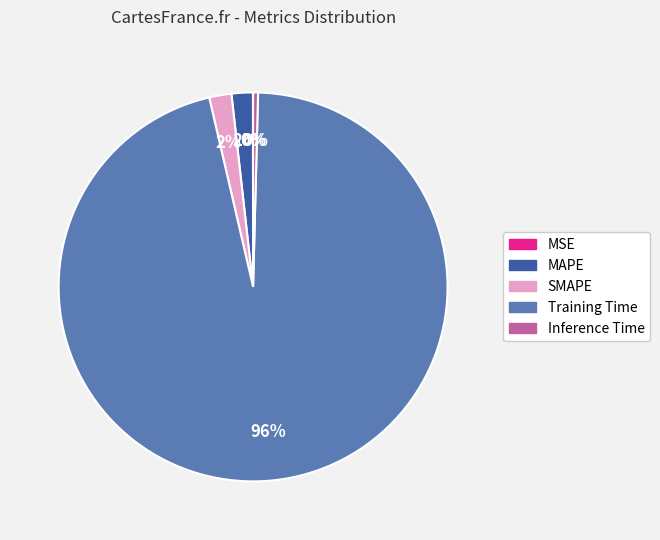

To the nearest percent, what percentage of the pie is MAPE?

2%